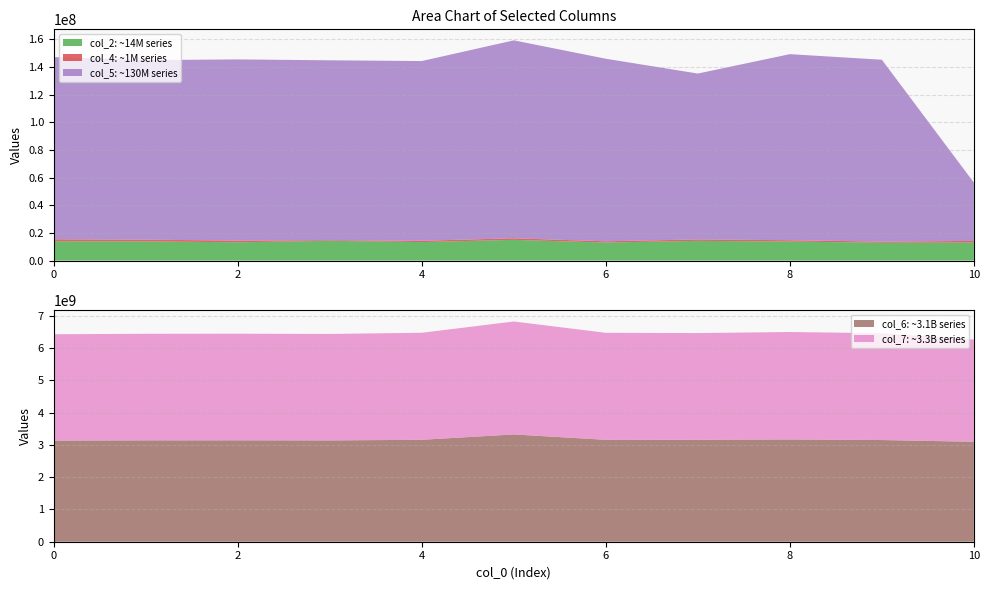

Reading left to right, extract all data points from this chart.

col_2: 13999167	13863666	13234333	14290584	13362542	14976375	13043417	14254875	13766958	12897875	13045791
col_4: 1401959	1222042	1234875	463167	957083	1144708	893667	1038417	939375	821042	1154542
col_5: 131663916	129789416	130916625	129984416	129878250	143038042	131927208	119878375	134476791	131433541	42169459
col_6: 3136232000	3144289375	3145155292	3142361375	3161287625	3327513042	3159725417	3161601750	3171159041	3153741125	3100102250
col_7: 3298145250	3304807292	3305852167	3301799042	3319205833	3502682125	3319069417	3309176791	3332921292	3311366250	3169181416